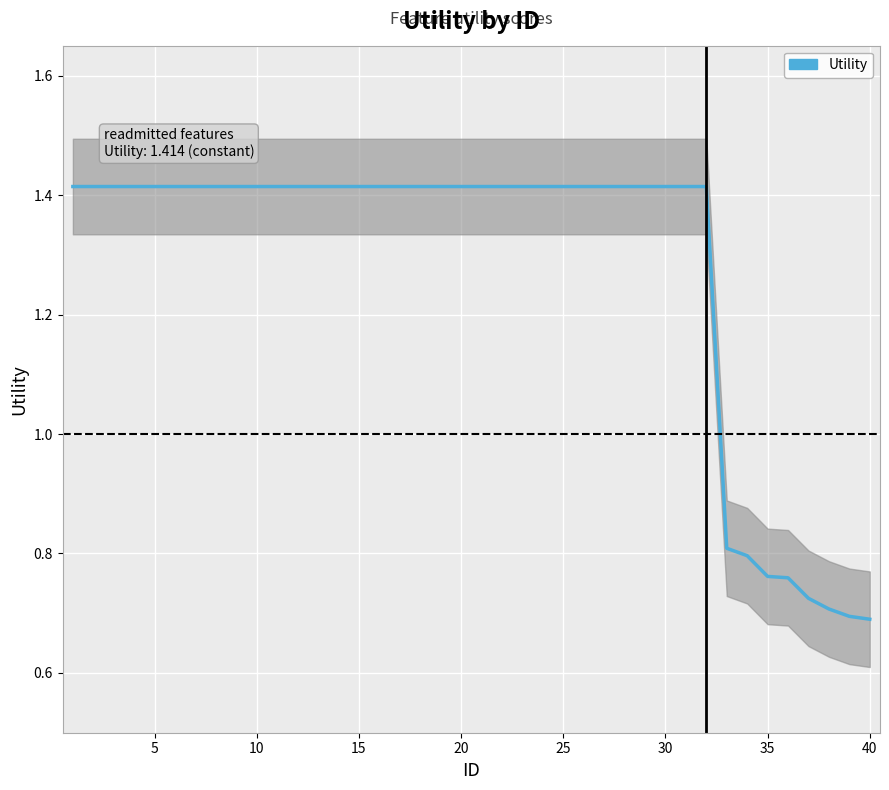

How many distinct data groups are displayed?

1